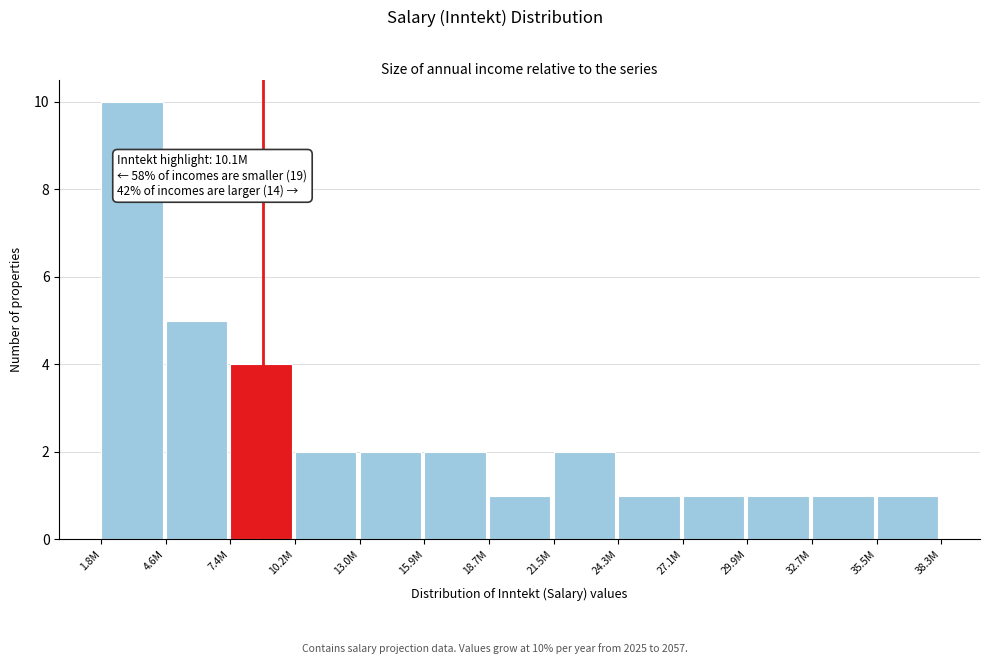

Reading left to right, list all the values displayed in this chart.

1.8M=10	4.6M=5	7.4M=4	10.2M=2	13.0M=2	15.9M=2	18.7M=1	21.5M=2	24.3M=1	27.1M=1	29.9M=1	32.7M=1	35.5M=1